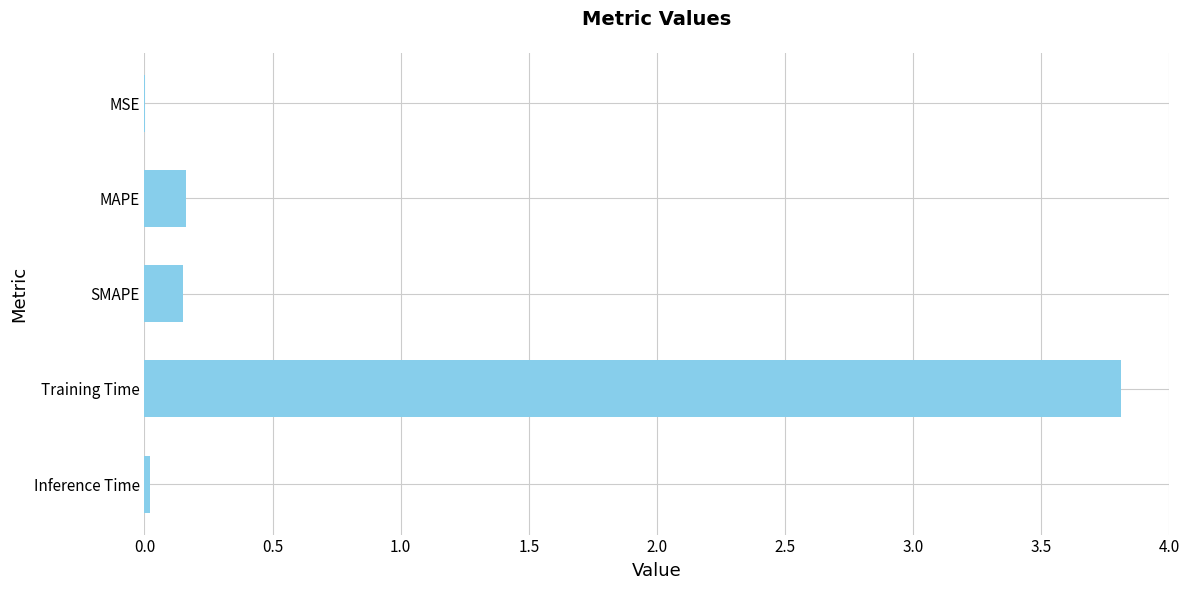

Which has a higher value, SMAPE or MSE?

SMAPE